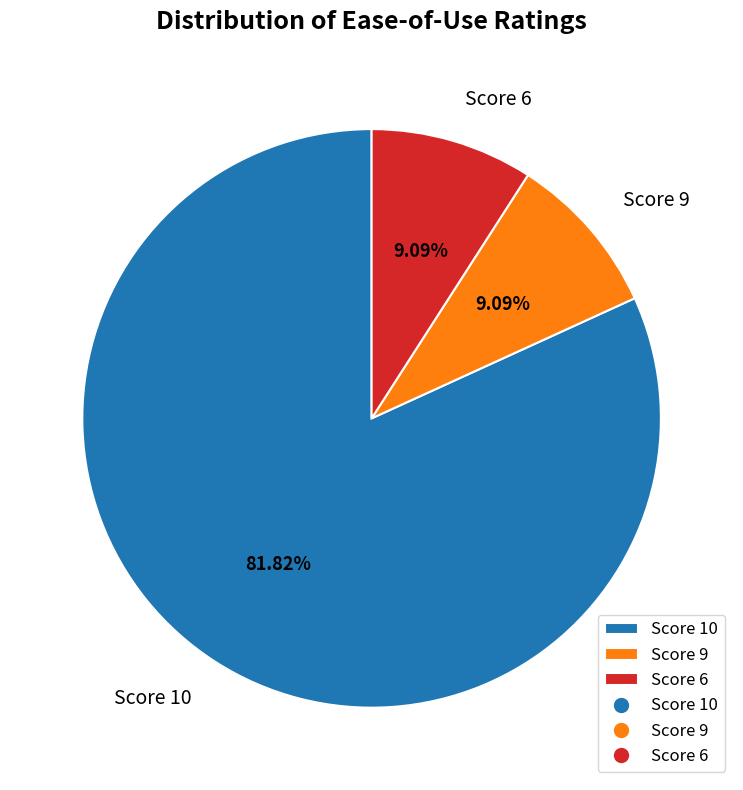

Does any single category account for the majority?

Yes